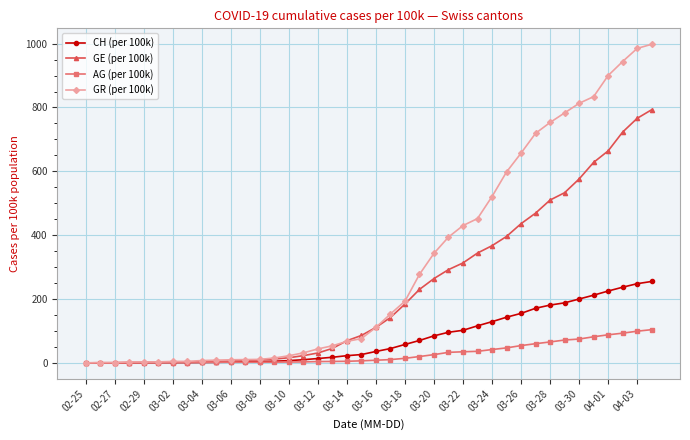

What is the value of the AG (per 100k) point at the 37th from the left?

87.9